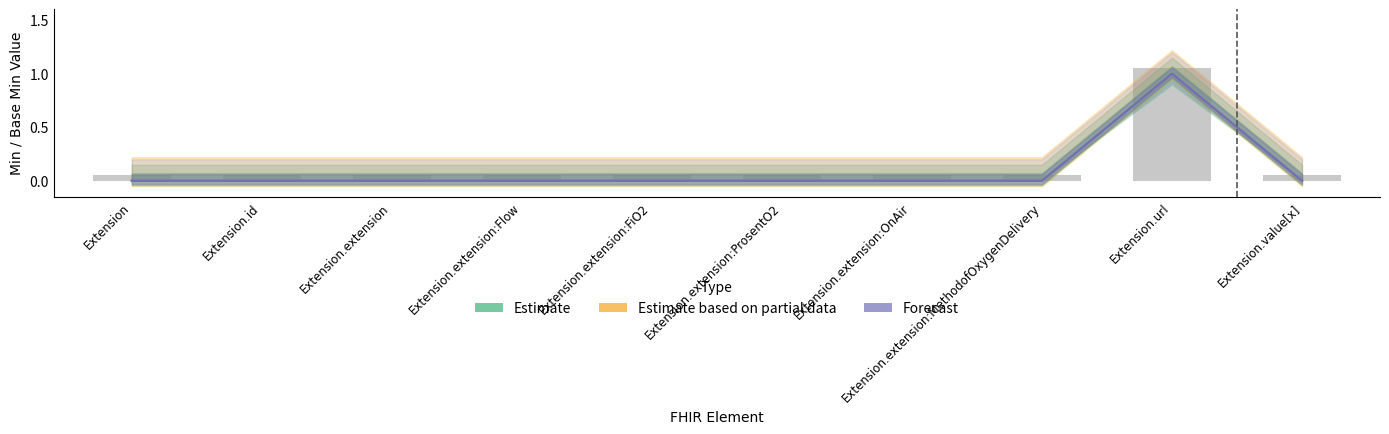

Is the value of Estimate at Extension greater than the value of Estimate based on partial data at Extension.id?

No